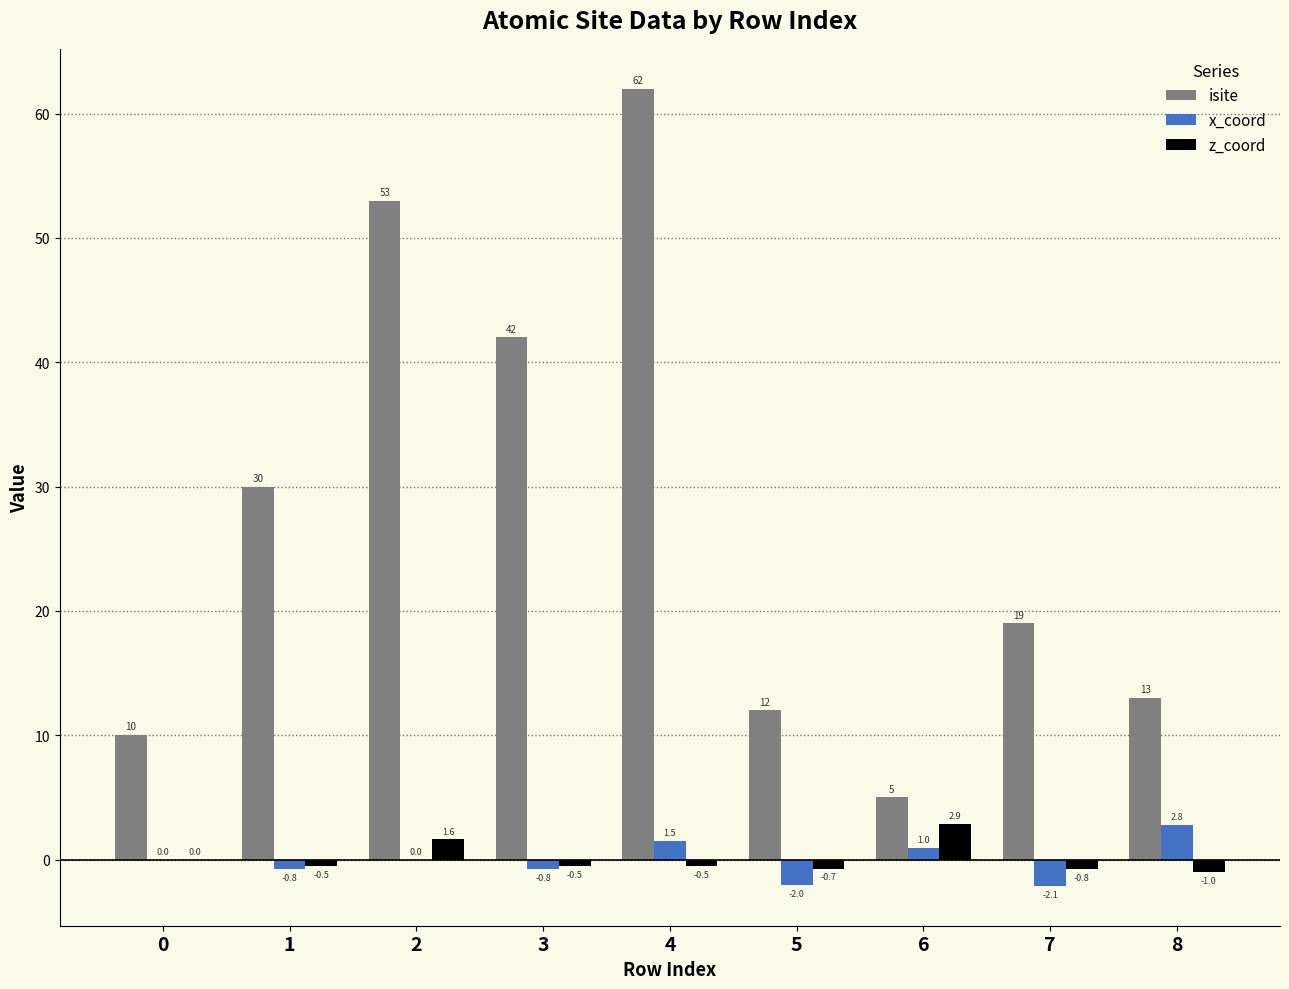

Which series changed the most between 0 and 7?

isite